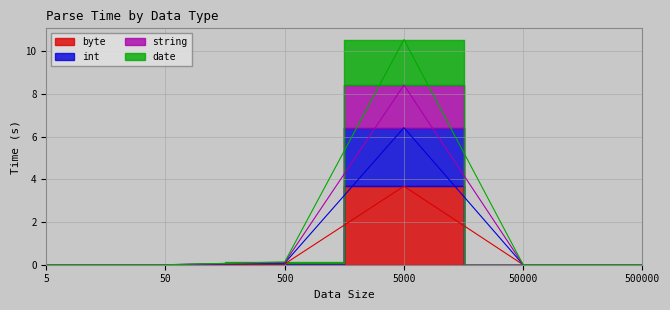

How many interior local valleys does the string series have?

1